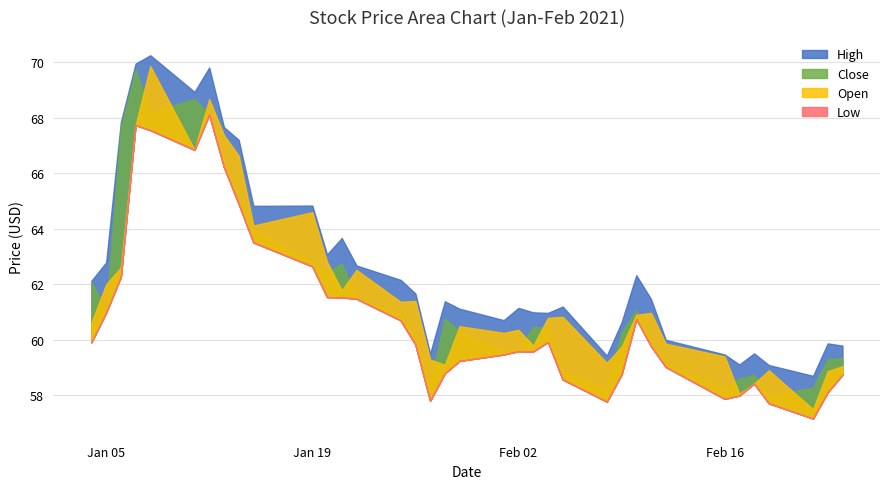

Reading right to left, what are all the values shown in this chart?

Close: 2021-02-24=59.3	2021-02-23=59.3	2021-02-22=58.3	2021-02-19=58.0	2021-02-18=58.7	2021-02-17=58.6	2021-02-16=58.2	2021-02-12=59.2	2021-02-11=60.0	2021-02-10=61.1	2021-02-09=60.3	2021-02-08=58.2	2021-02-05=58.9	2021-02-04=60.4	2021-02-03=60.5	2021-02-02=59.6	2021-02-01=59.6	2021-01-29=60.3	2021-01-28=60.8	2021-01-27=58.4	2021-01-26=60.1	2021-01-25=60.9	2021-01-22=61.5	2021-01-21=62.8	2021-01-20=62.4	2021-01-19=62.8	2021-01-15=64.0	2021-01-14=65.0	2021-01-13=66.5	2021-01-12=68.1	2021-01-11=68.7	2021-01-08=68.2	2021-01-07=69.8	2021-01-06=67.7	2021-01-05=61.1	2021-01-04=62.1
Open: 2021-02-24=59.0	2021-02-23=58.9	2021-02-22=57.5	2021-02-19=58.9	2021-02-18=58.4	2021-02-17=58.0	2021-02-16=59.4	2021-02-12=59.9	2021-02-11=61.0	2021-02-10=60.9	2021-02-09=59.8	2021-02-08=59.2	2021-02-05=60.8	2021-02-04=60.8	2021-02-03=59.8	2021-02-02=60.4	2021-02-01=60.2	2021-01-29=60.5	2021-01-28=59.1	2021-01-27=59.3	2021-01-26=61.4	2021-01-25=61.4	2021-01-22=62.5	2021-01-21=61.8	2021-01-20=62.8	2021-01-19=64.6	2021-01-15=64.1	2021-01-14=66.6	2021-01-13=67.4	2021-01-12=68.7	2021-01-11=66.8	2021-01-08=69.9	2021-01-07=67.7	2021-01-06=62.6	2021-01-05=62.0	2021-01-04=60.6
High: 2021-02-24=59.8	2021-02-23=59.9	2021-02-22=58.7	2021-02-19=59.1	2021-02-18=59.5	2021-02-17=59.1	2021-02-16=59.5	2021-02-12=60.0	2021-02-11=61.5	2021-02-10=62.3	2021-02-09=60.6	2021-02-08=59.4	2021-02-05=61.2	2021-02-04=61.0	2021-02-03=61.0	2021-02-02=61.2	2021-02-01=60.7	2021-01-29=61.1	2021-01-28=61.4	2021-01-27=59.5	2021-01-26=61.7	2021-01-25=62.2	2021-01-22=62.7	2021-01-21=63.7	2021-01-20=63.1	2021-01-19=64.8	2021-01-15=64.8	2021-01-14=67.2	2021-01-13=67.7	2021-01-12=69.8	2021-01-11=68.9	2021-01-08=70.3	2021-01-07=70.0	2021-01-06=67.8	2021-01-05=62.8	2021-01-04=62.1
Low: 2021-02-24=58.7	2021-02-23=58.1	2021-02-22=57.2	2021-02-19=57.7	2021-02-18=58.4	2021-02-17=58.0	2021-02-16=57.9	2021-02-12=59.0	2021-02-11=59.8	2021-02-10=60.8	2021-02-09=58.8	2021-02-08=57.8	2021-02-05=58.6	2021-02-04=59.9	2021-02-03=59.6	2021-02-02=59.6	2021-02-01=59.5	2021-01-29=59.2	2021-01-28=58.8	2021-01-27=57.8	2021-01-26=59.8	2021-01-25=60.7	2021-01-22=61.5	2021-01-21=61.5	2021-01-20=61.5	2021-01-19=62.7	2021-01-15=63.5	2021-01-14=64.9	2021-01-13=66.2	2021-01-12=68.1	2021-01-11=66.8	2021-01-08=67.6	2021-01-07=67.7	2021-01-06=62.3	2021-01-05=61.0	2021-01-04=59.9